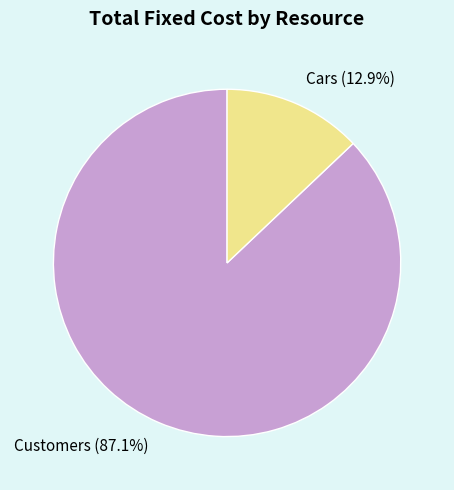

Rank the categories by value from lowest to highest.

Cars, Customers